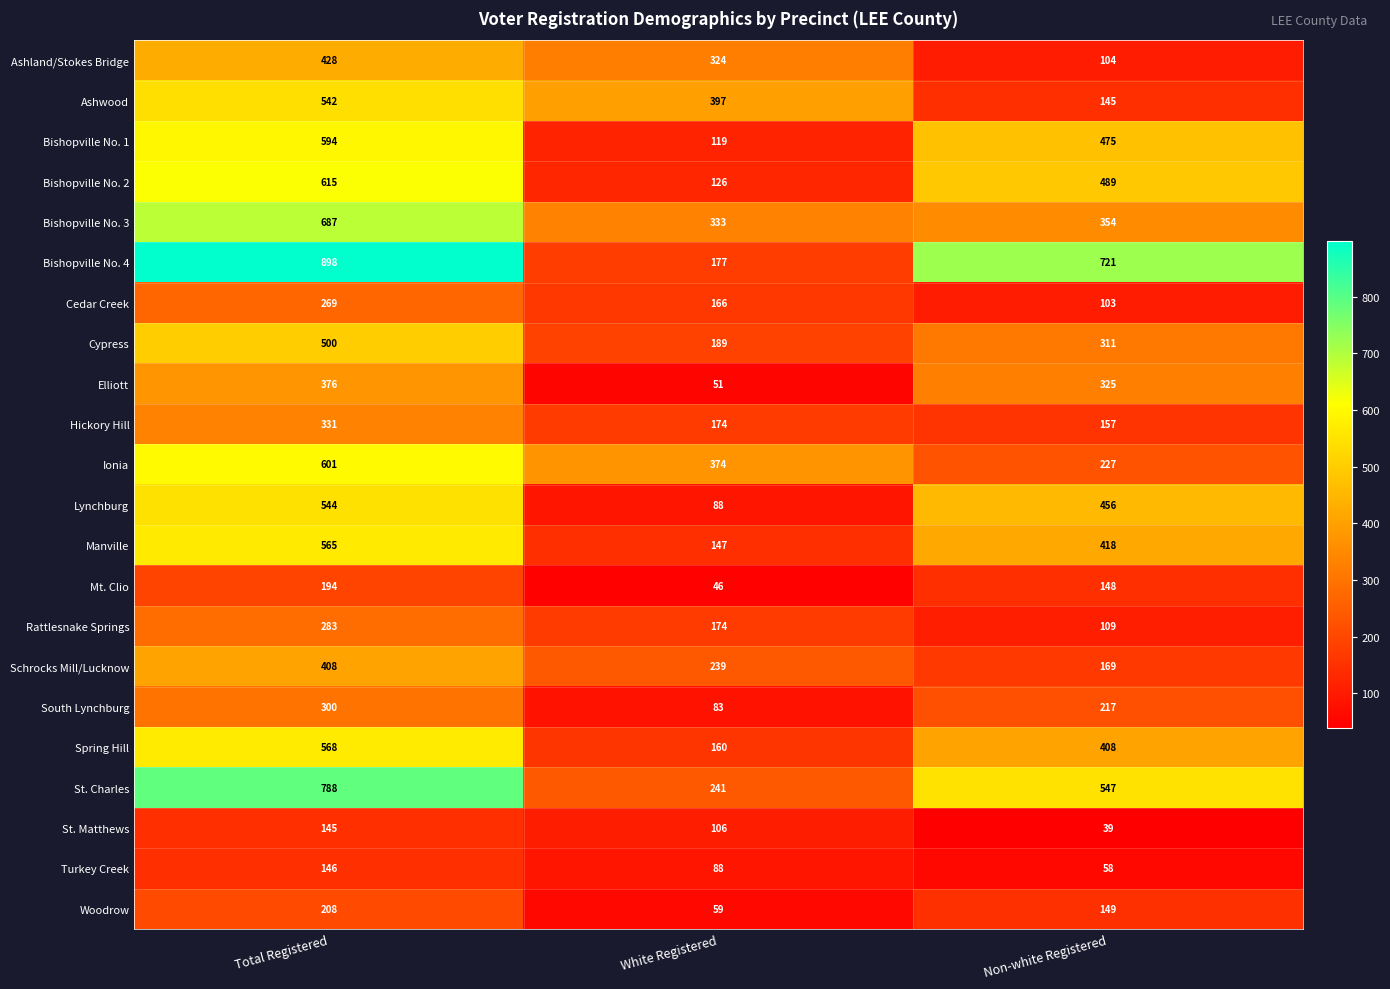

Which series has the largest total across all categories?

Bishopville No. 4